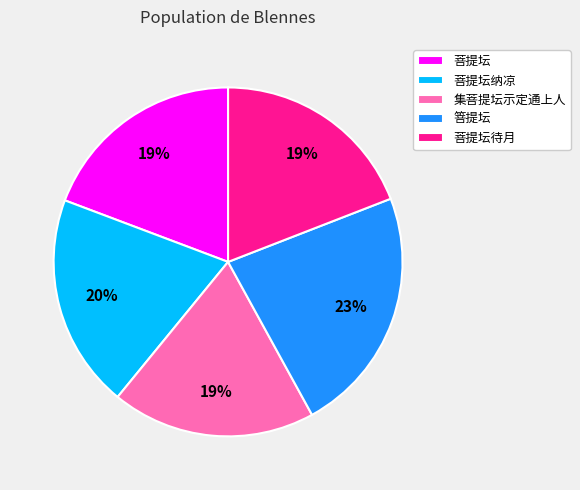

To the nearest percent, what is the difference between the 箁提坛 and 集菩提坛示定通上人 slice percentages?

4%